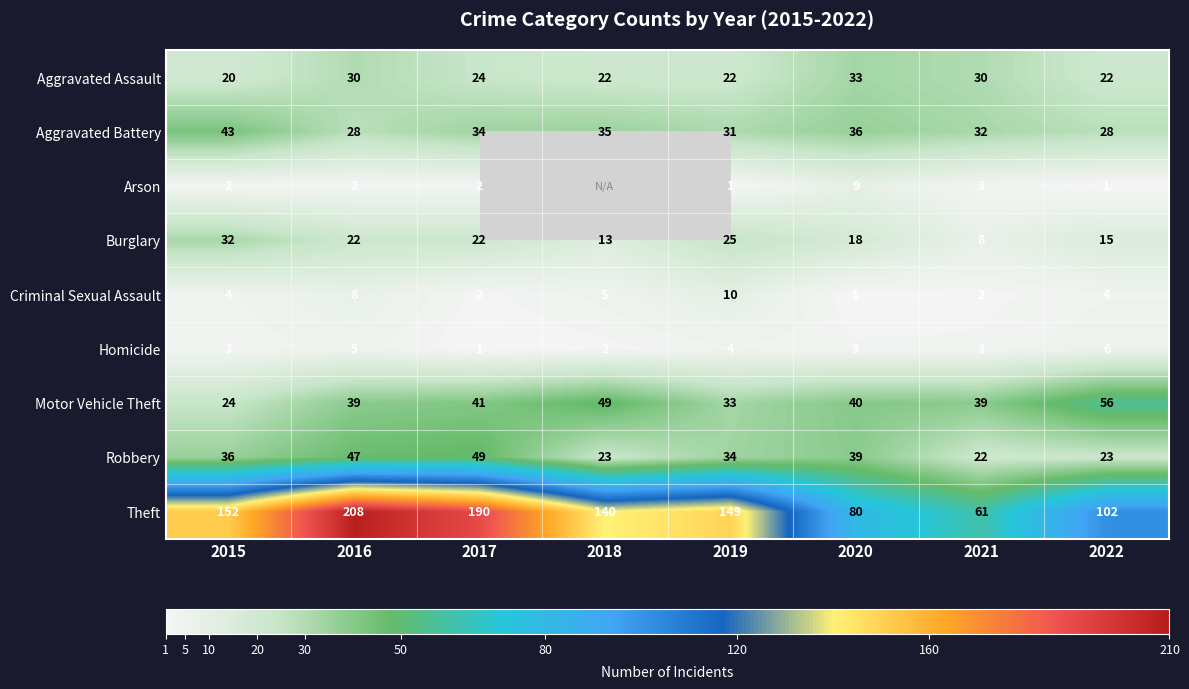

The value of Motor Vehicle Theft at 2016 is 39. True or false?

True